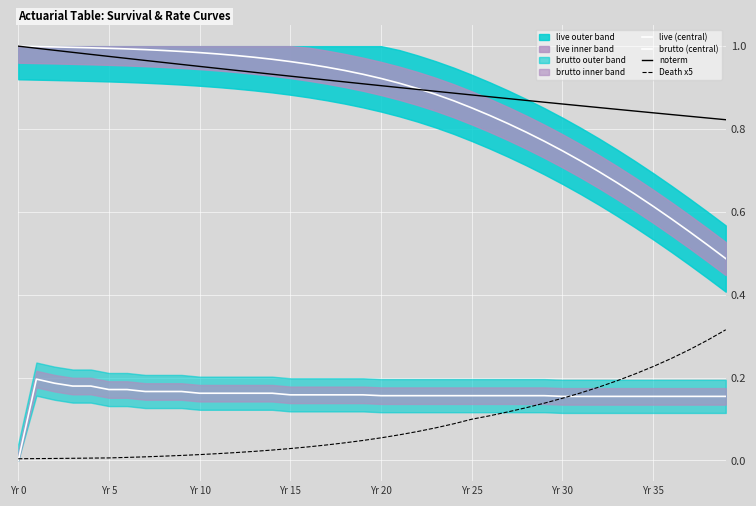

What is the sum of all noterm values?

36.3